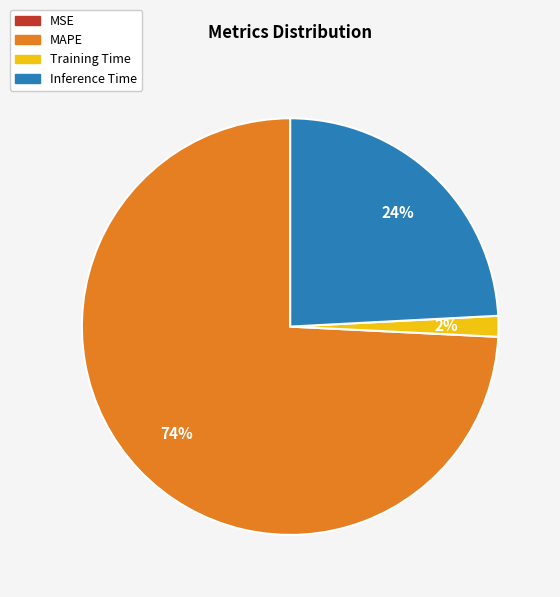

Which category has the biggest portion of the pie?

MAPE